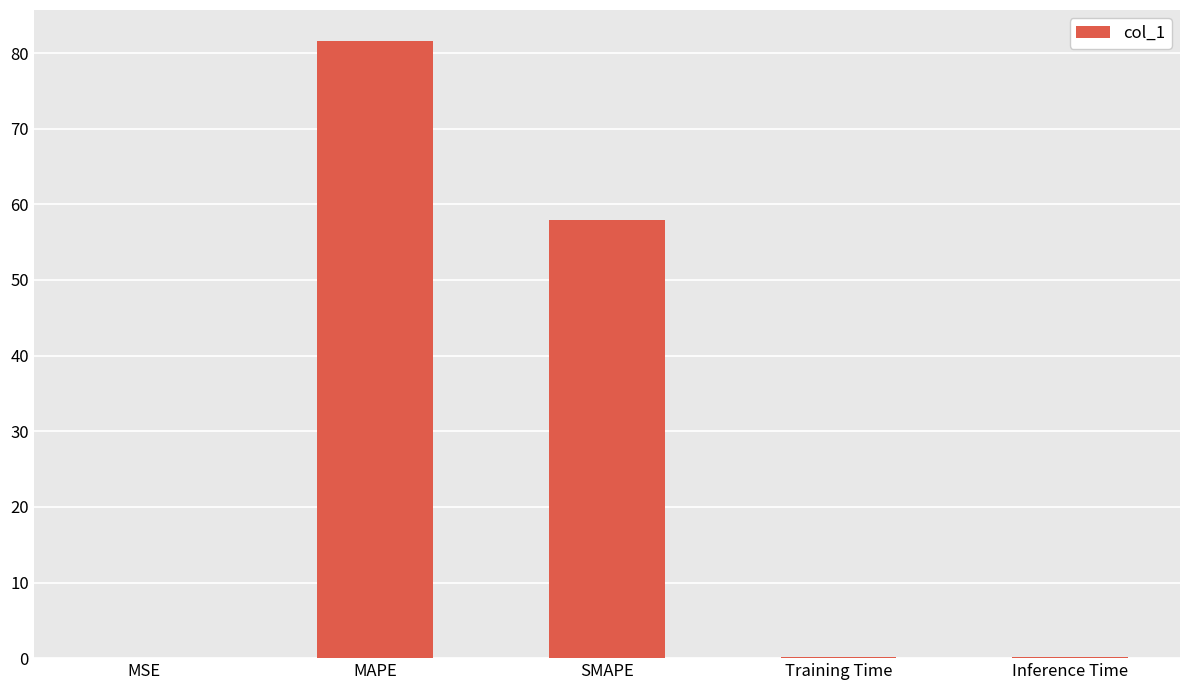

Between Training Time and SMAPE, which is larger?

SMAPE